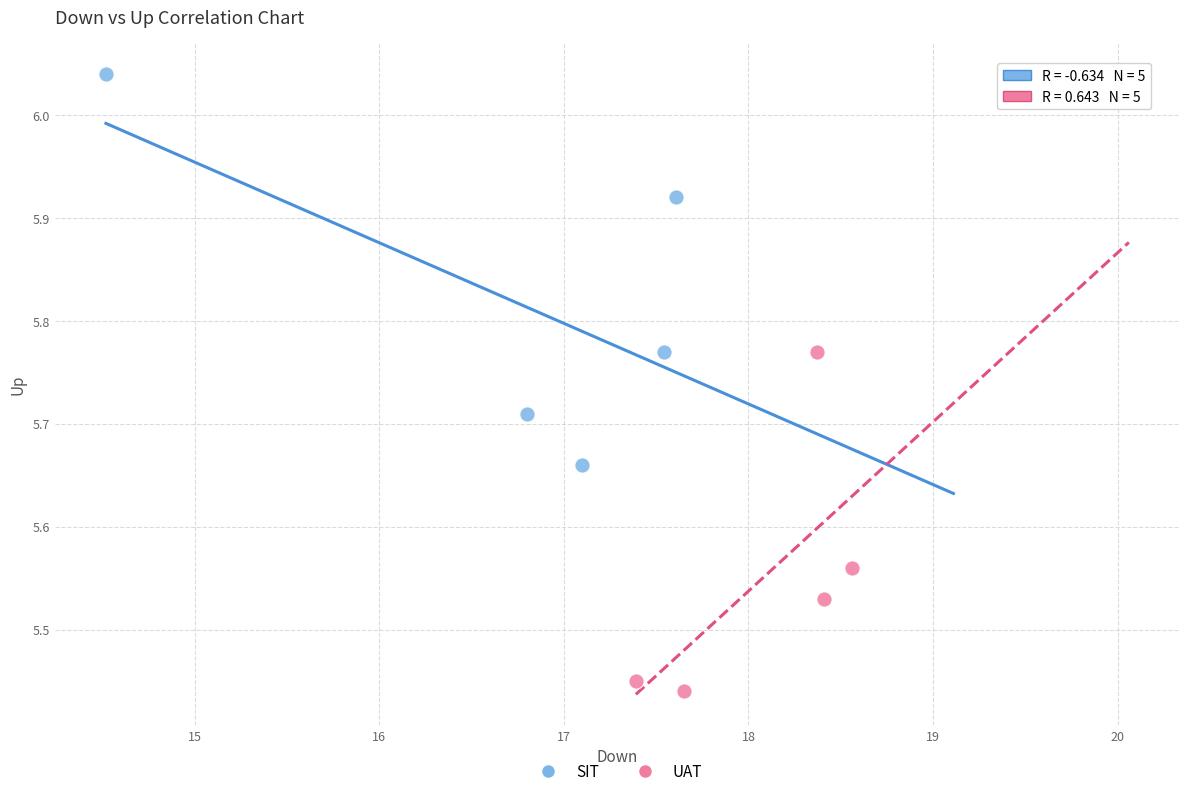

Which series contains the lowest Y value?

UAT